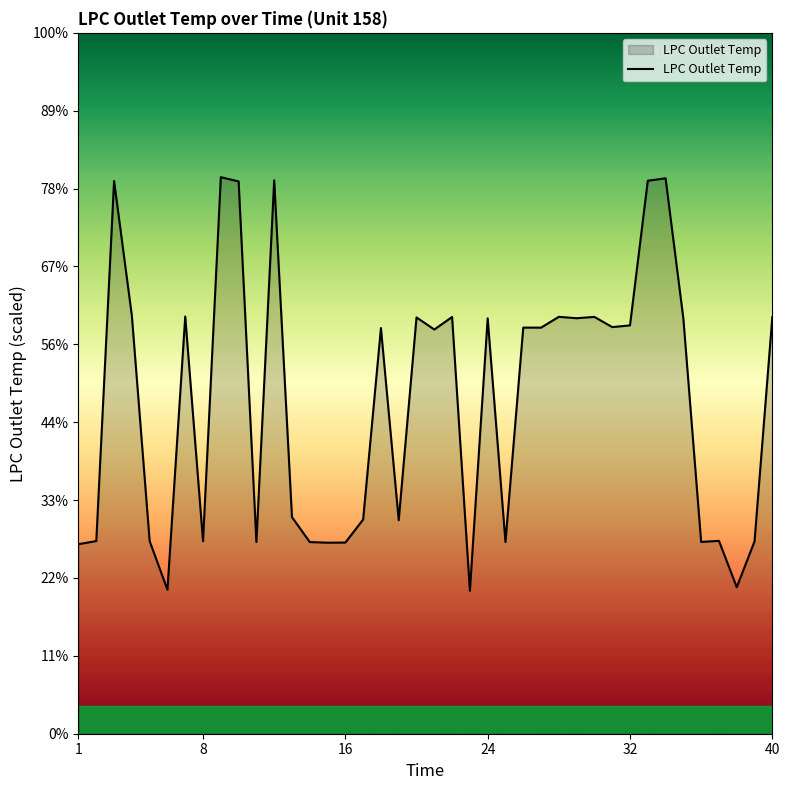

Does the chart have visible grid lines?

No